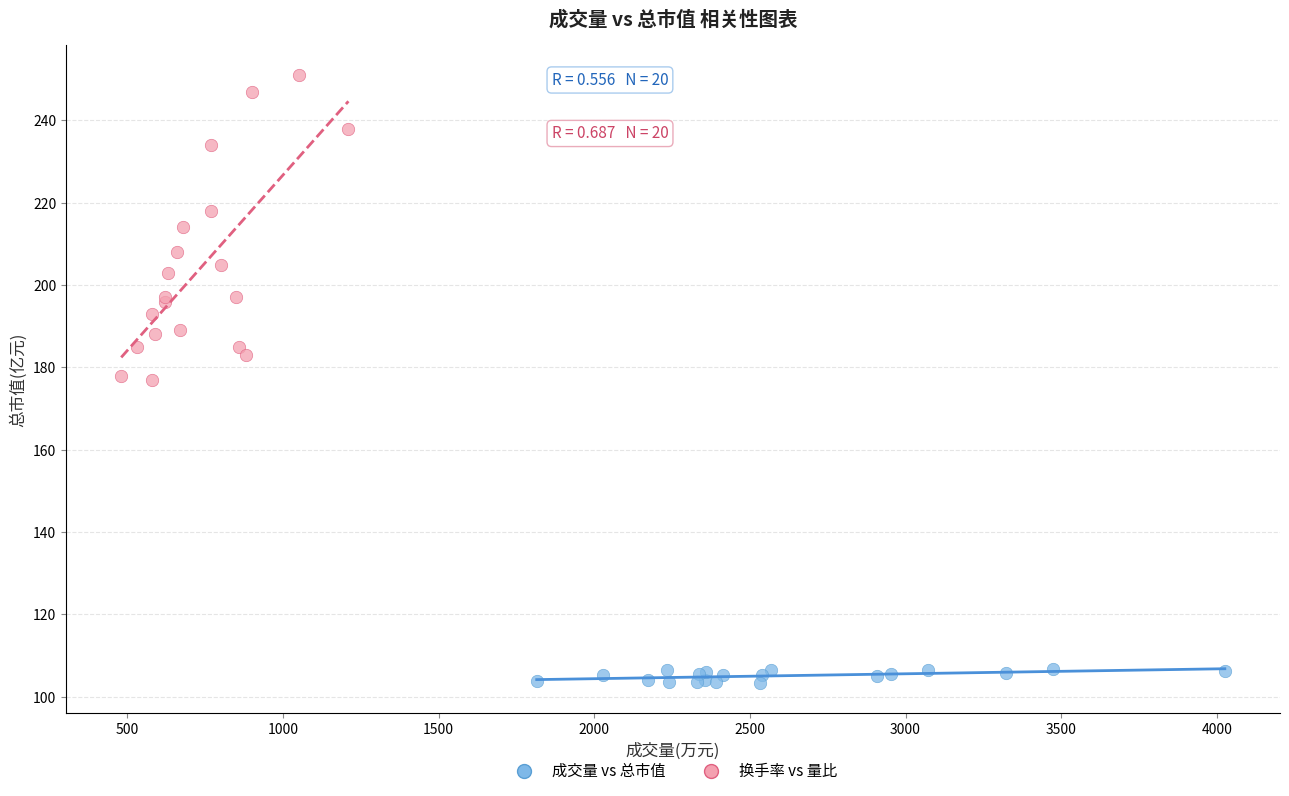

Which series contains the lowest Y value?

成交量 vs 总市值